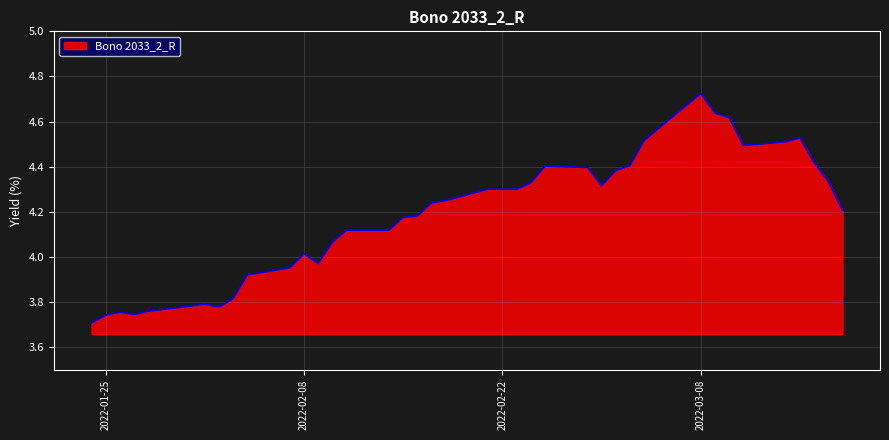

What is the difference between the maximum and minimum values?

1.0